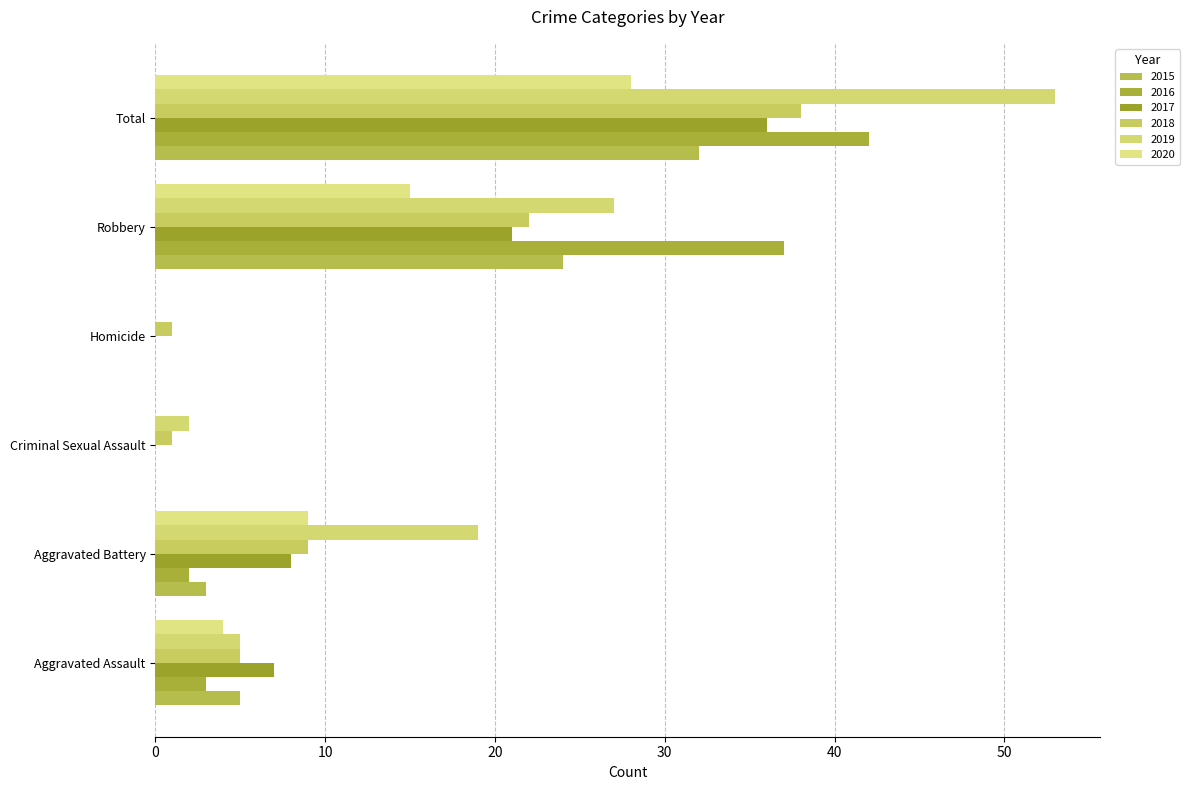

How many values in 2019 are above zero?

5